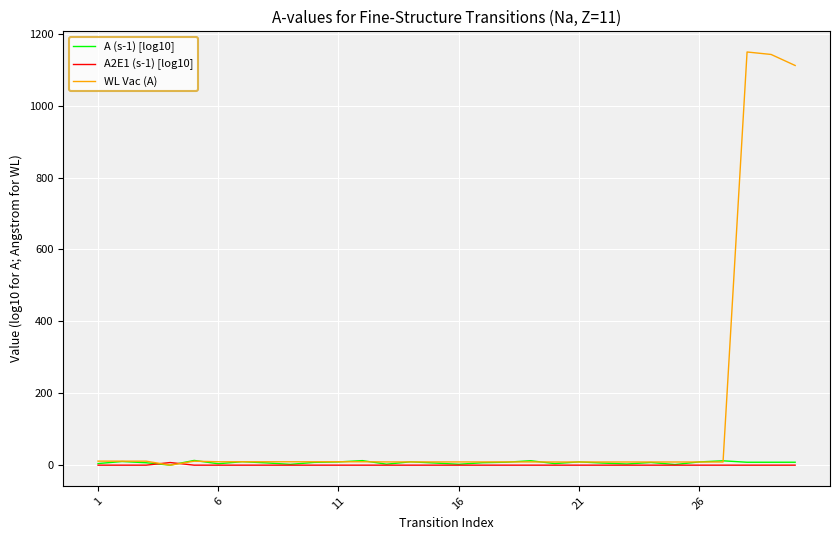

Which series has the largest total across all categories?

WL Vac (A)